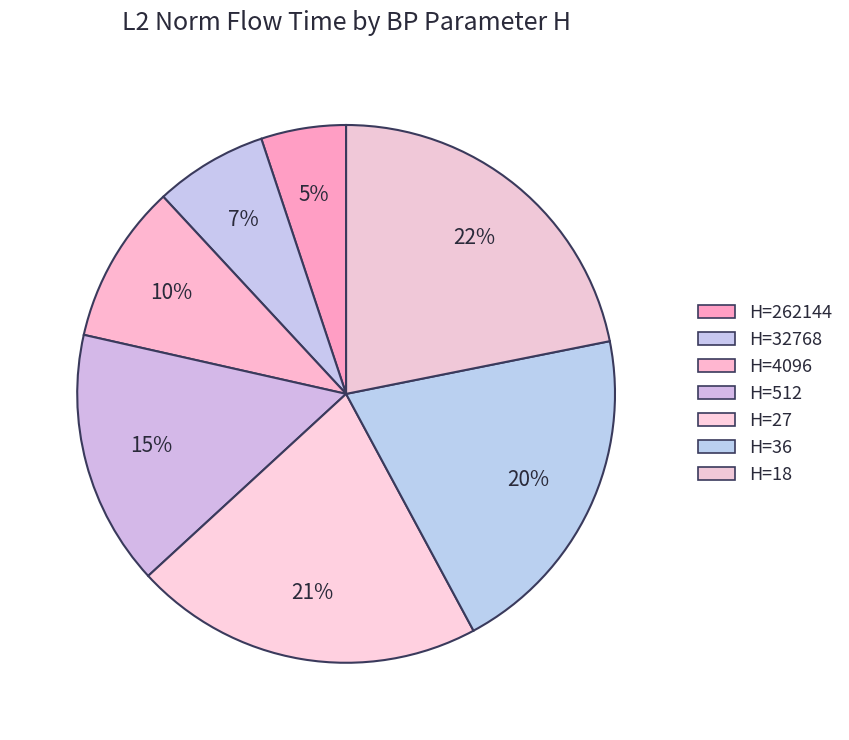

Count the number of slices in the pie.

7